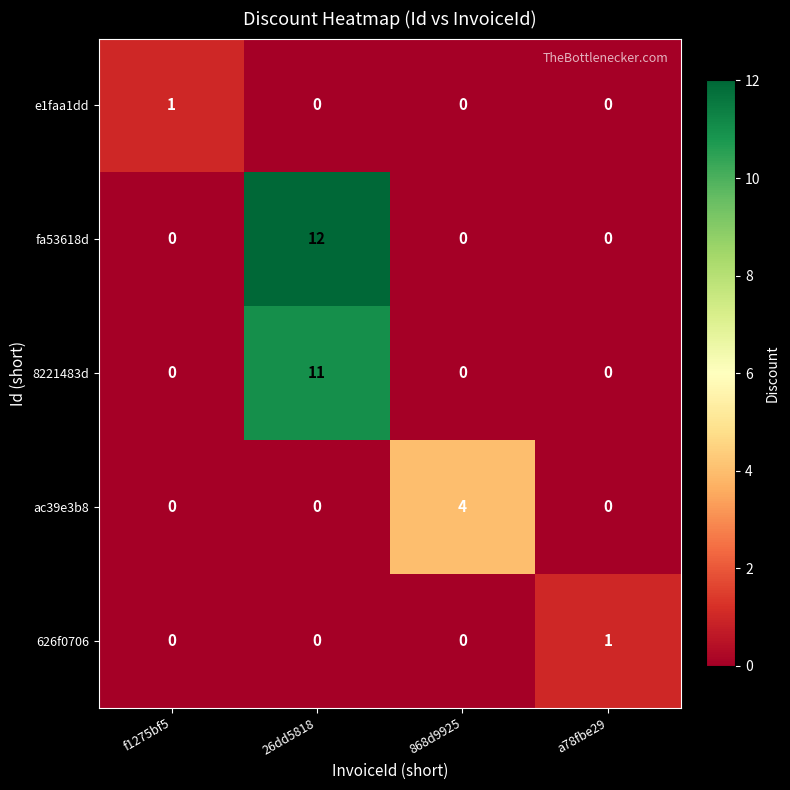

Reading left to right, what are all the values shown in this chart?

e1faa1dd: f1275bf5=1	26dd5818=0	868d9925=0	a78fbe29=0
fa53618d: f1275bf5=0	26dd5818=12	868d9925=0	a78fbe29=0
8221483d: f1275bf5=0	26dd5818=11	868d9925=0	a78fbe29=0
ac39e3b8: f1275bf5=0	26dd5818=0	868d9925=4	a78fbe29=0
626f0706: f1275bf5=0	26dd5818=0	868d9925=0	a78fbe29=1